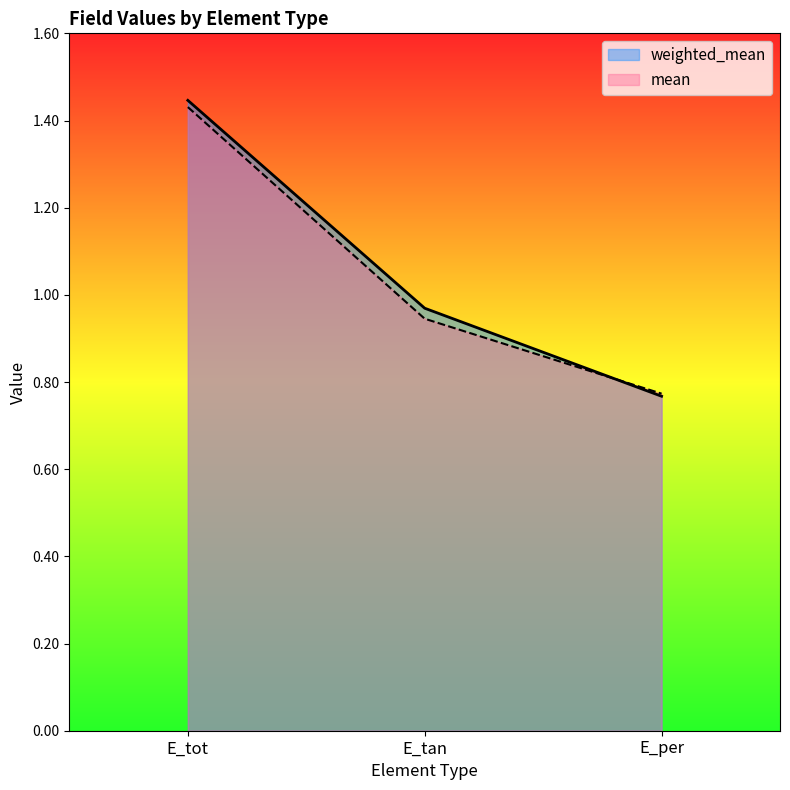

What is the value of the weighted_mean point at the 3rd from the left?

0.8